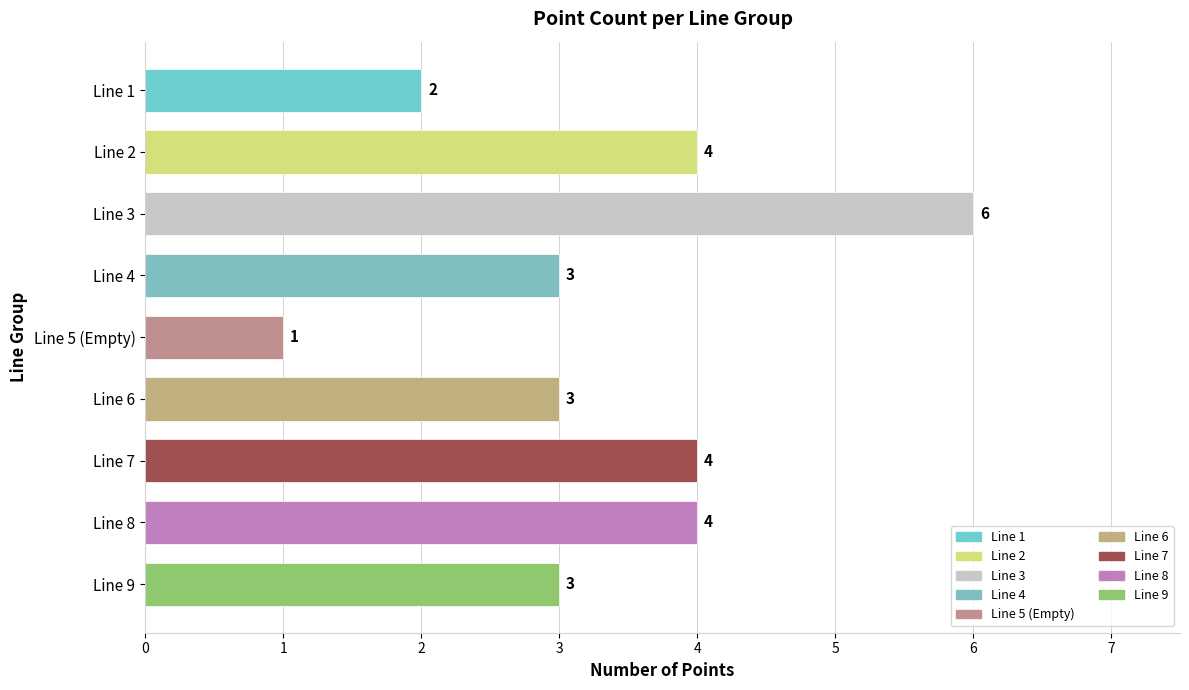

At which category does the chart reach its peak across all series?

Line 3